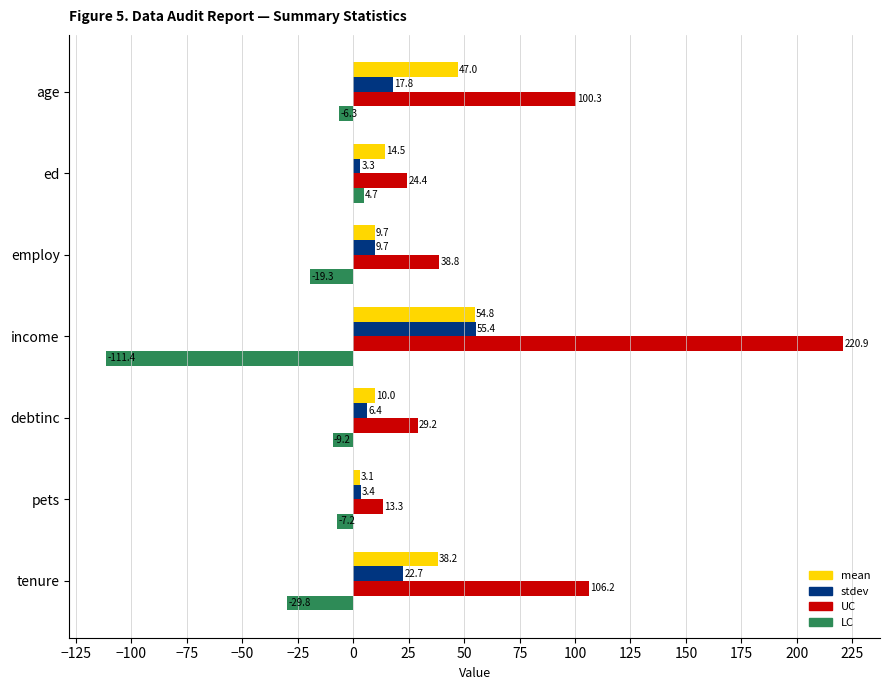

What is the greatest value displayed?

220.9